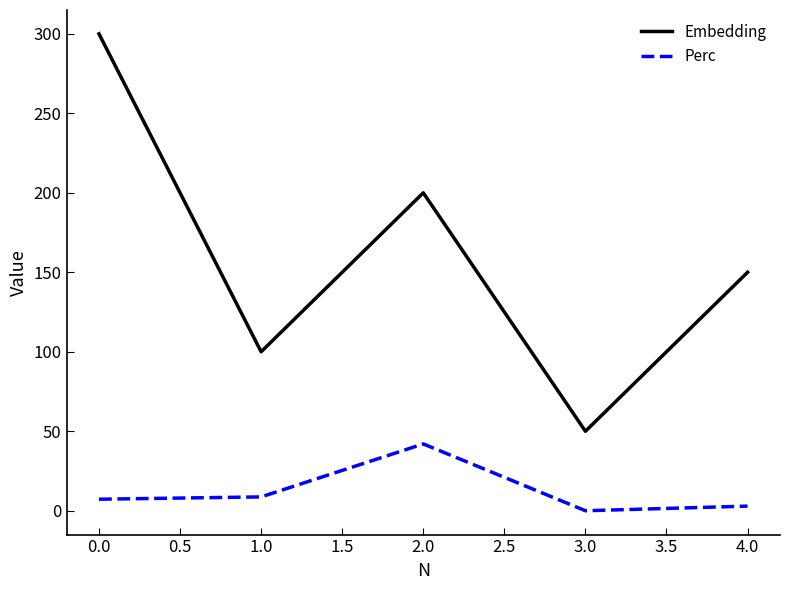

List the series in order of their peak value, highest first.

Embedding, Perc